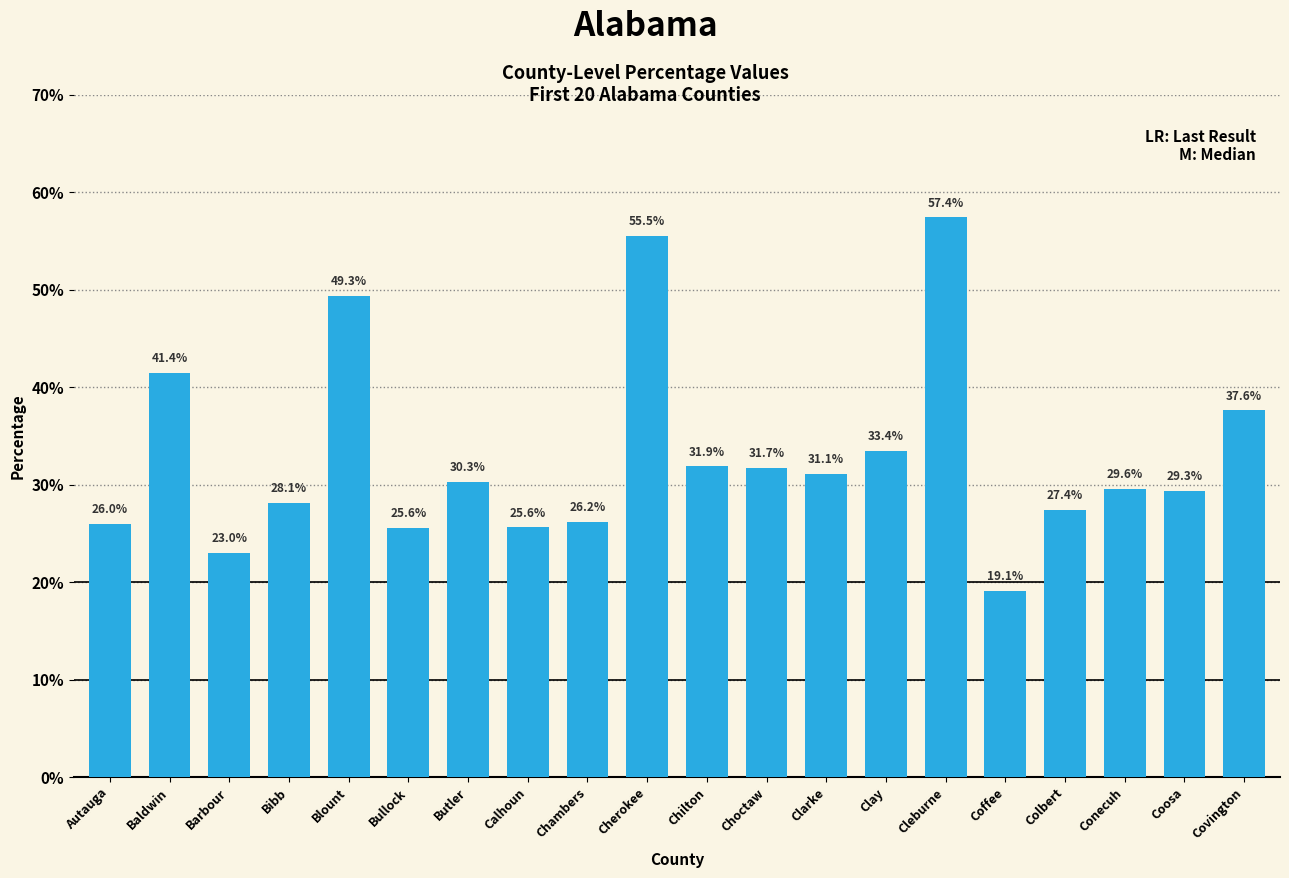

Which has a higher value, Chambers or Baldwin?

Baldwin